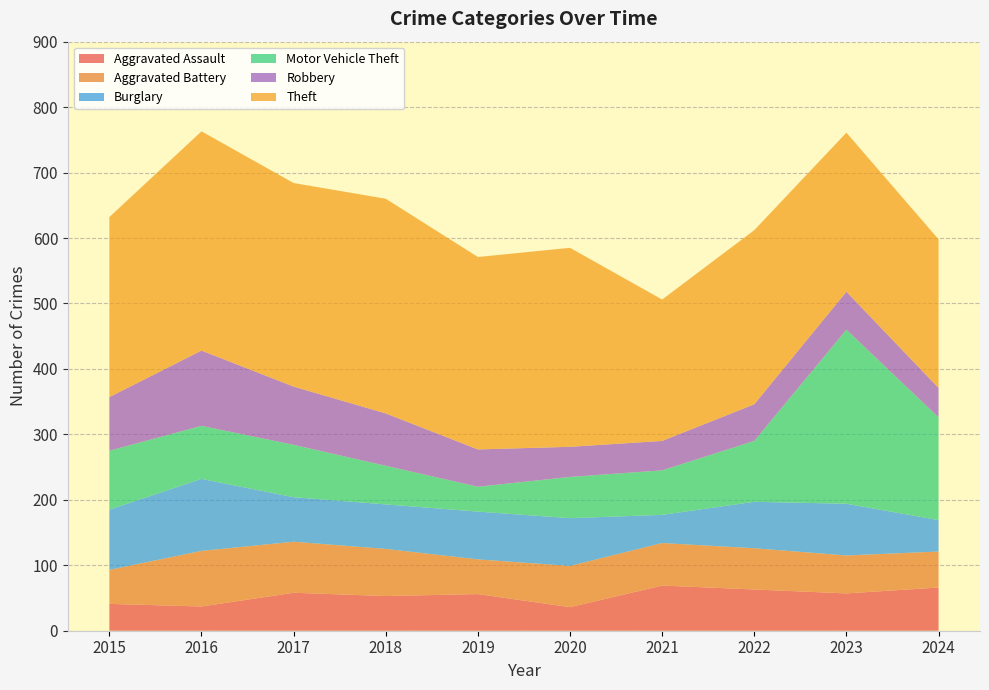

Reading left to right, extract all data points from this chart.

Aggravated Assault: 41	37	58	53	56	36	69	63	57	66
Aggravated Battery: 52	85	78	72	53	63	65	63	58	55
Burglary: 92	110	68	68	73	73	43	71	79	48
Motor Vehicle Theft: 90	81	80	59	38	63	68	93	266	157
Robbery: 82	115	89	80	57	46	45	56	58	45
Theft: 275	335	311	328	294	304	216	266	243	227